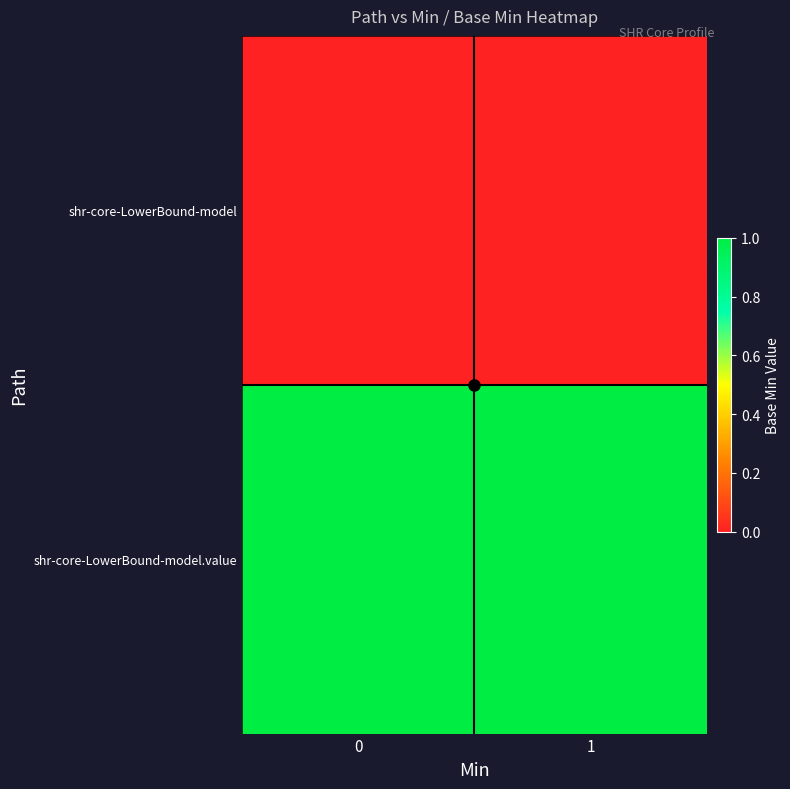

Between 1 and 0, which is larger?

1